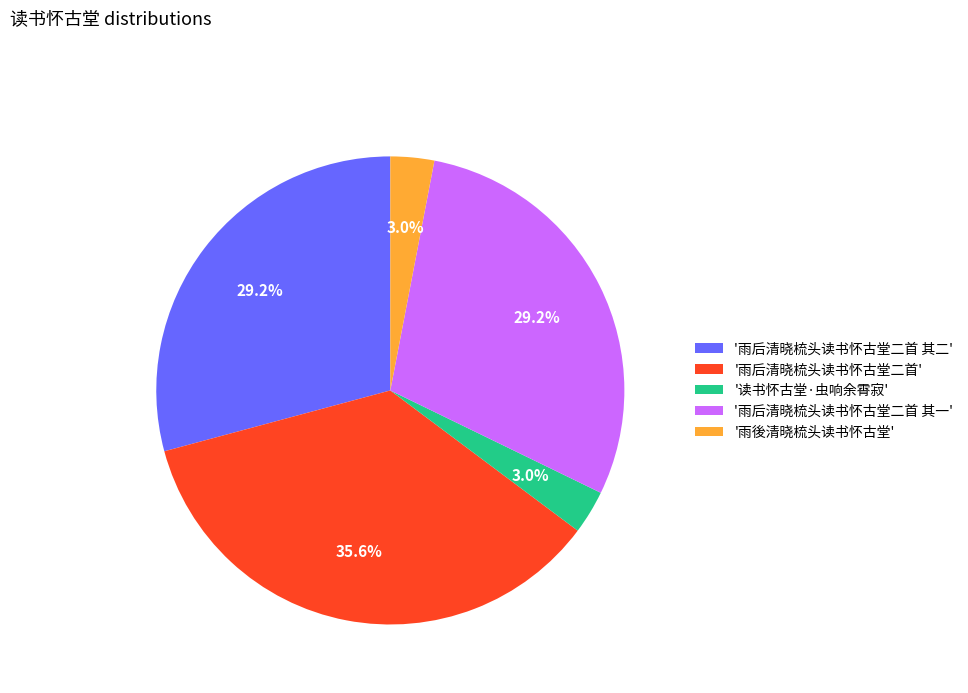

Count the number of slices in the pie.

5